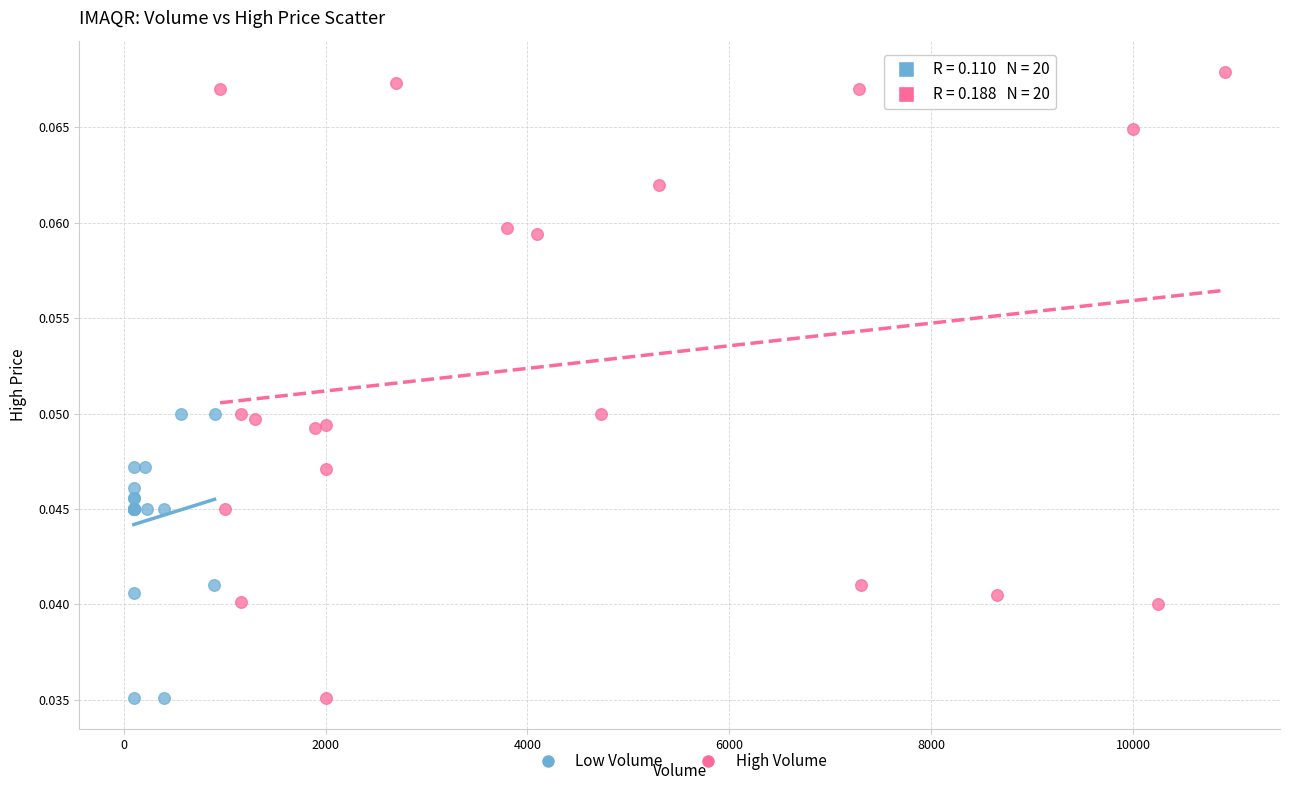

Which series reaches the maximum Y coordinate?

High Volume